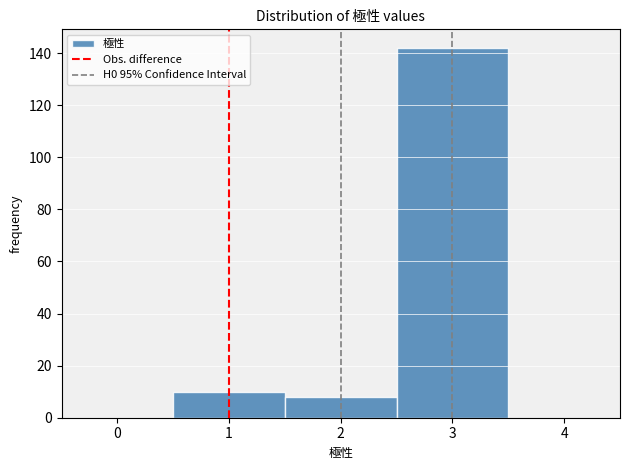

What is the height of the bar covering 0.5 to 1.5 on the x-axis? The values are not printed on the chart, so give them approximately, as read against the axis.

10